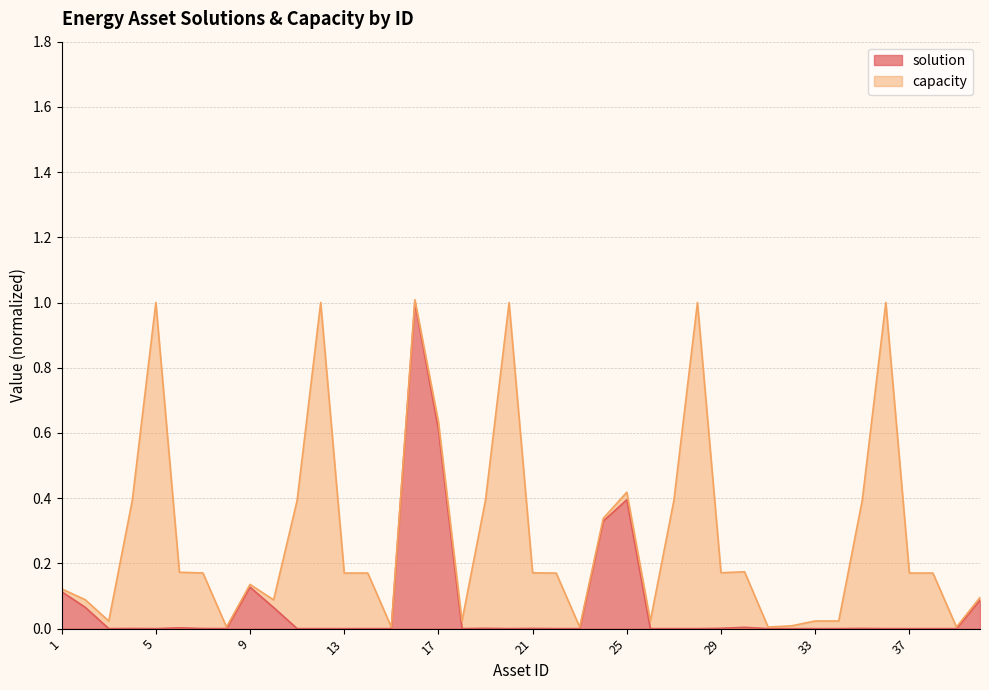

How many values are above zero?

18